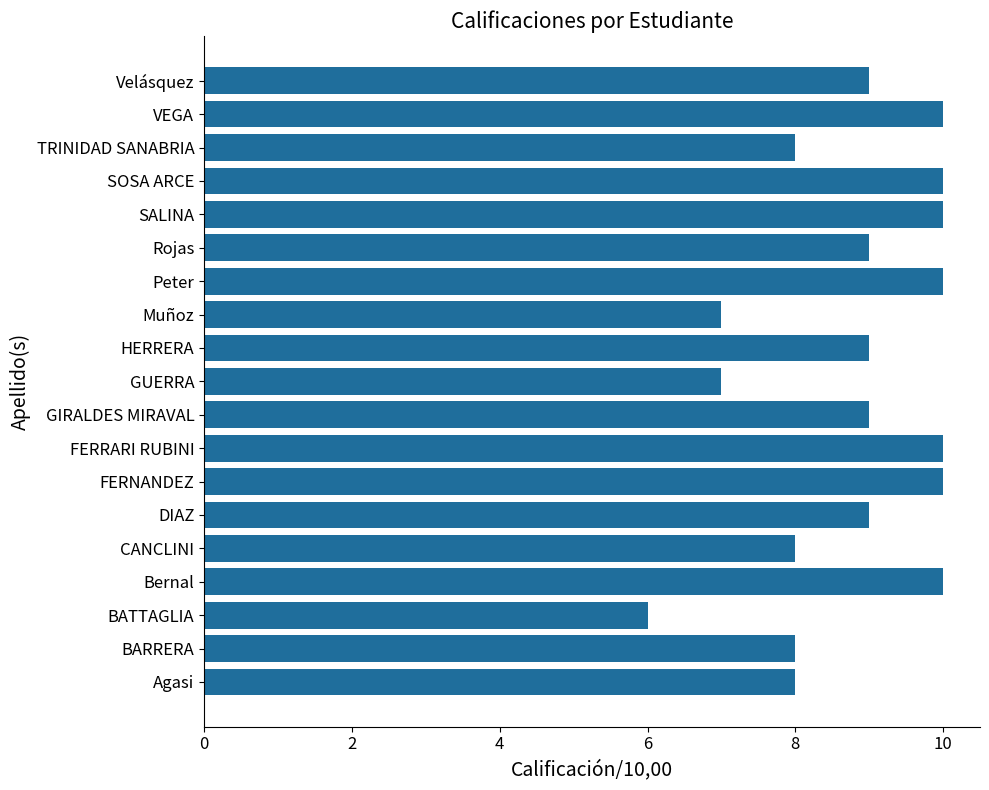

How many series are shown in this chart?

1